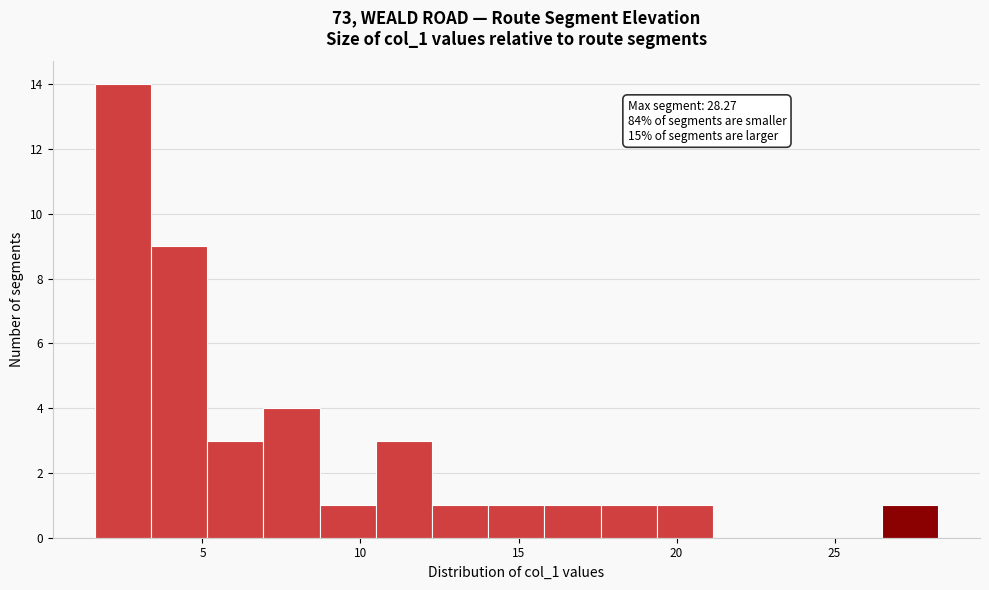

Read against the x-axis, roughly where is the centre of the tallest bar?

2.5